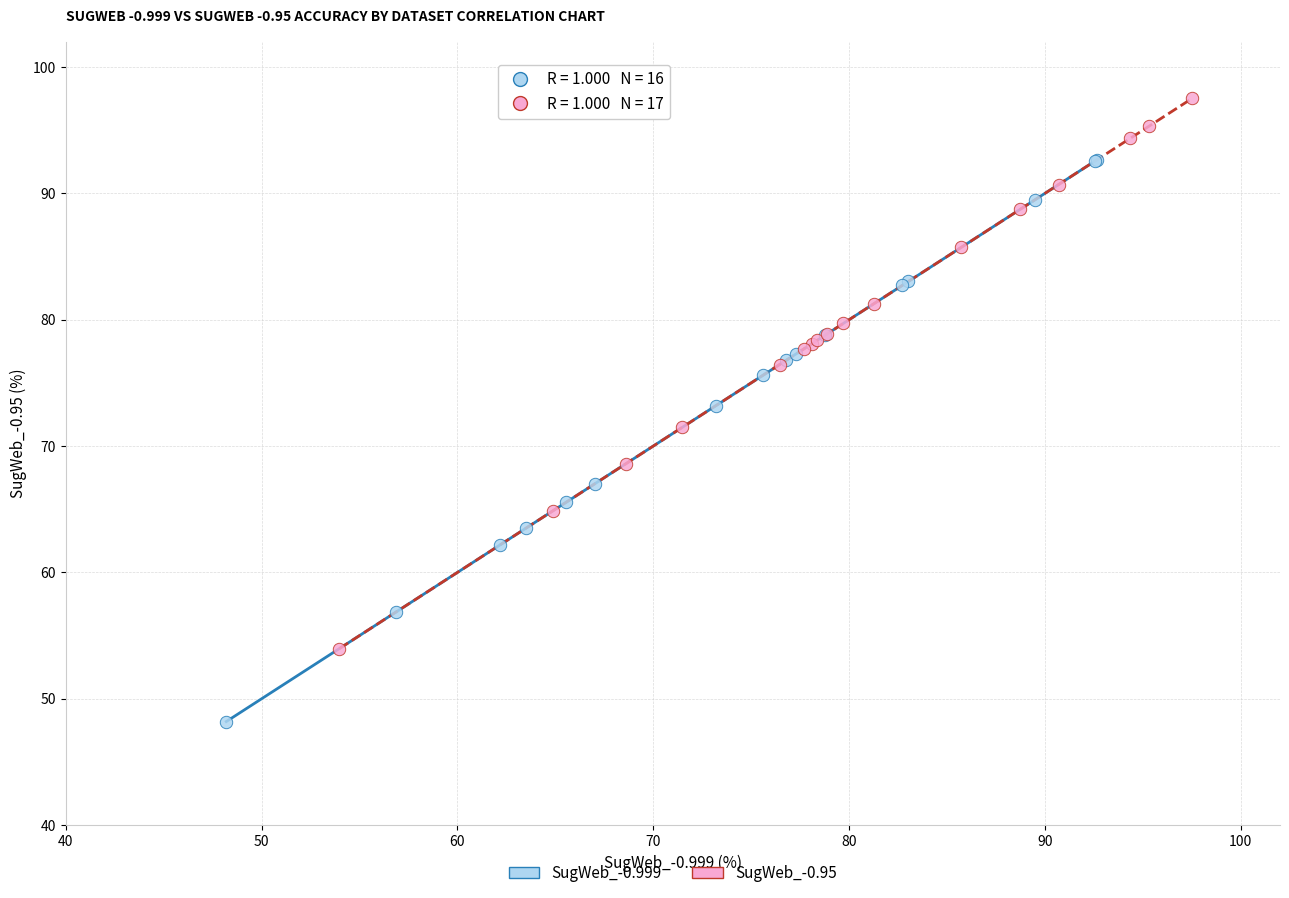

Which series has the largest Y range (max minus min)?

SugWeb_-0.999